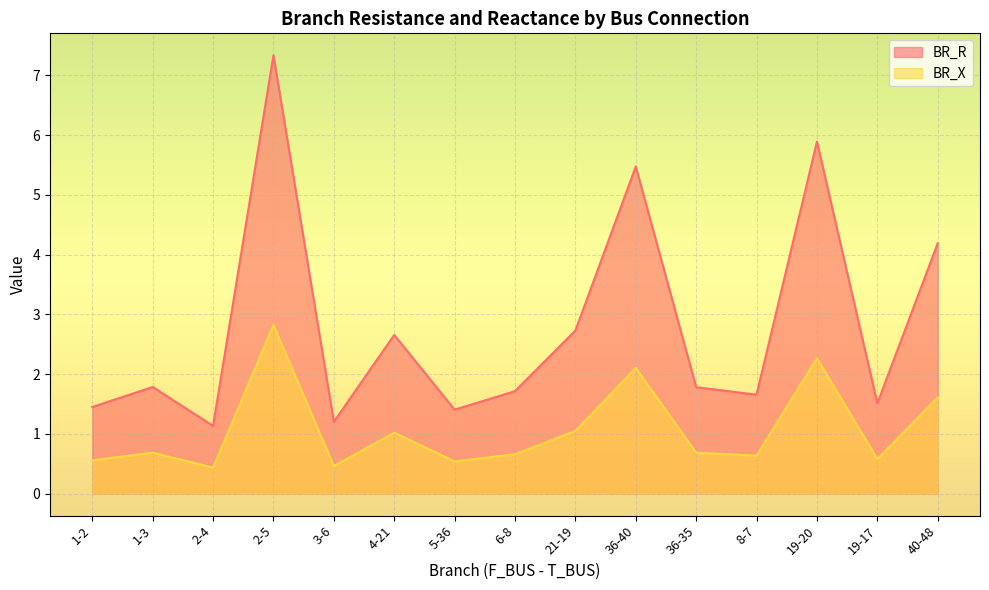

Between 36-35 and 5-36, which is larger?

36-35